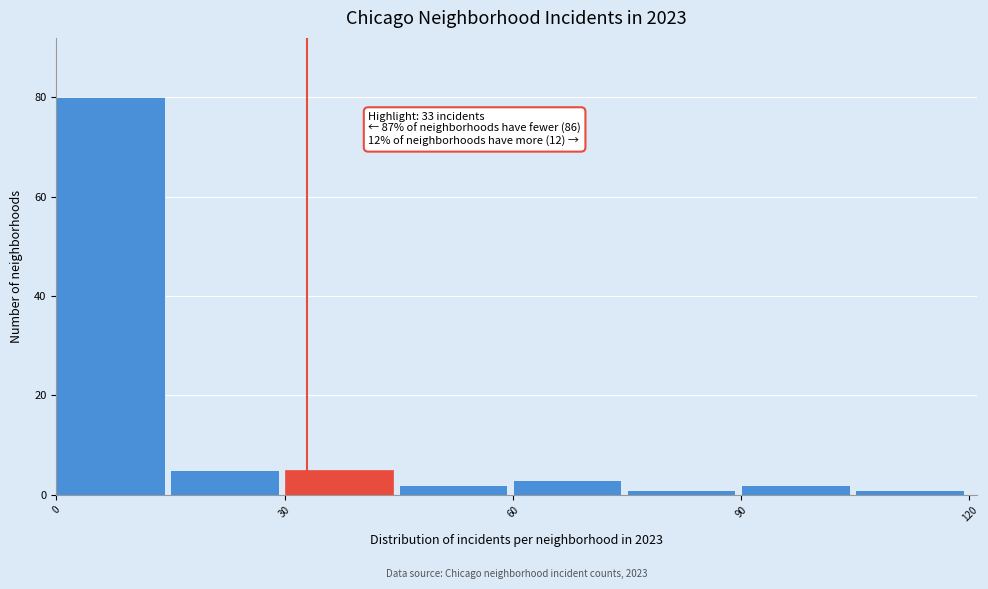

Around what value on the x-axis is the tallest bar? Give the approximate position of its centre, as read against the axis.

5